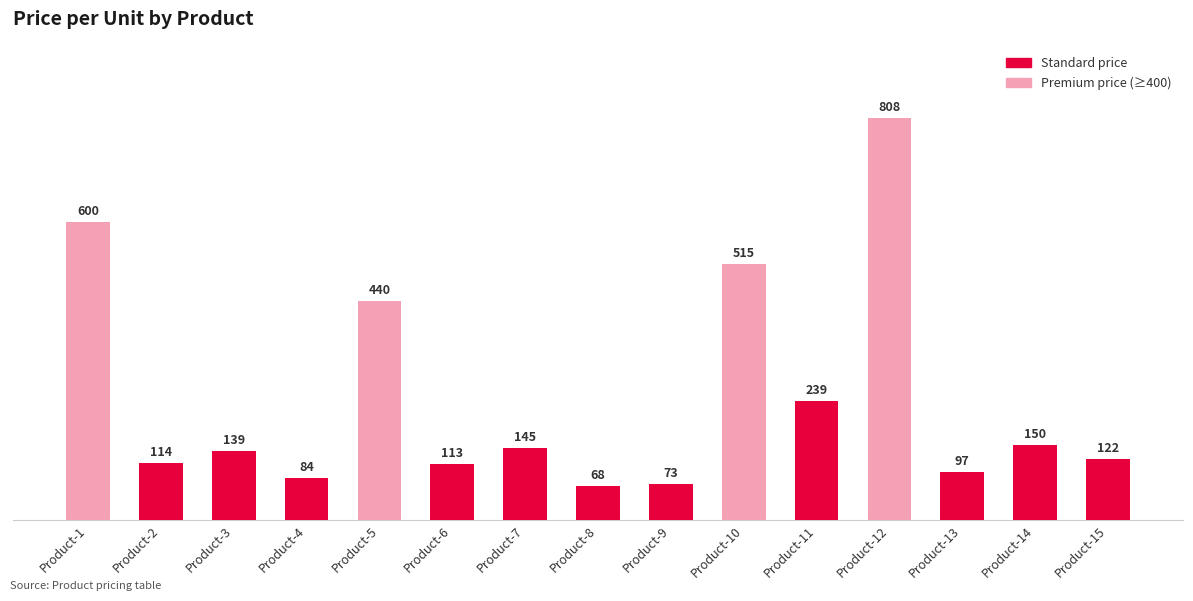

Is it true that the value at Product-13 is 135?

False